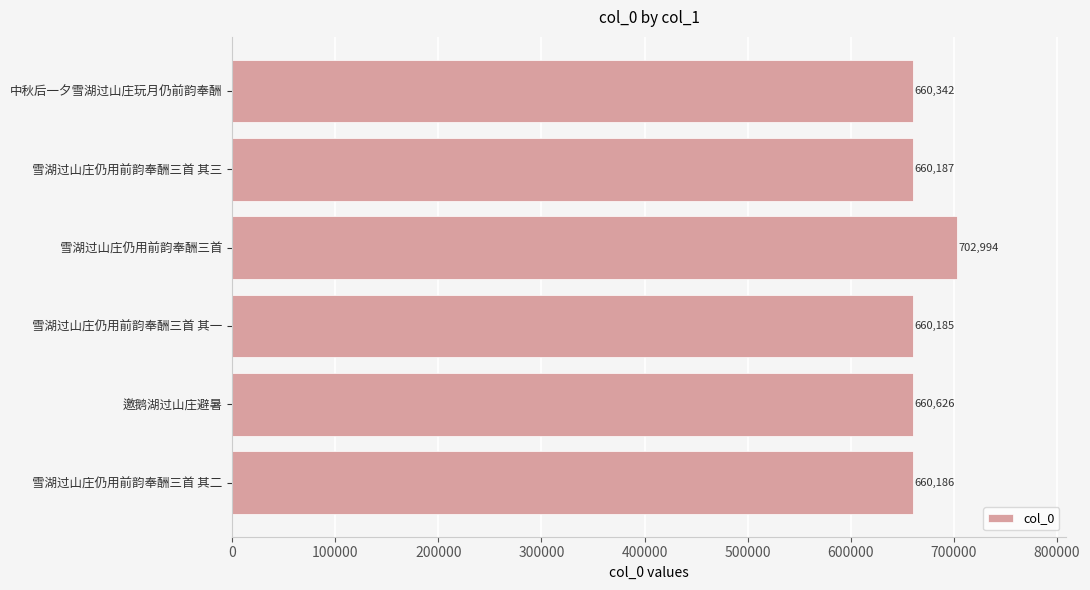

True or false: the data shows 371068 at 邀鹅湖过山庄避暑.

False